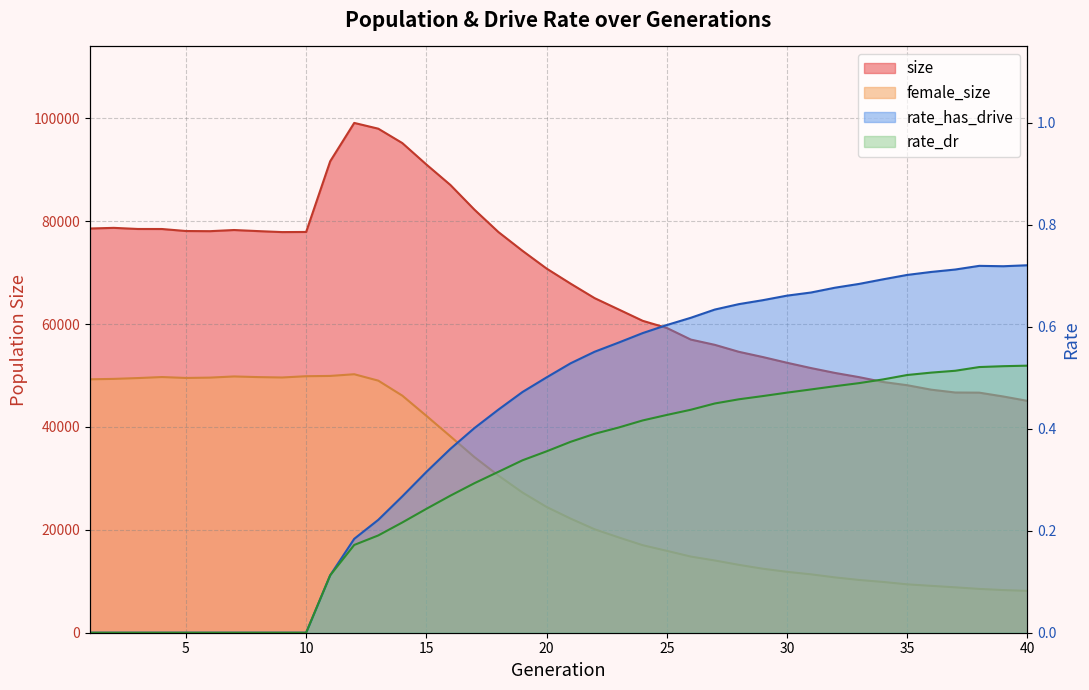

Rank the series by their maximum value, from lowest to highest.

rate_dr, rate_has_drive, female_size, size